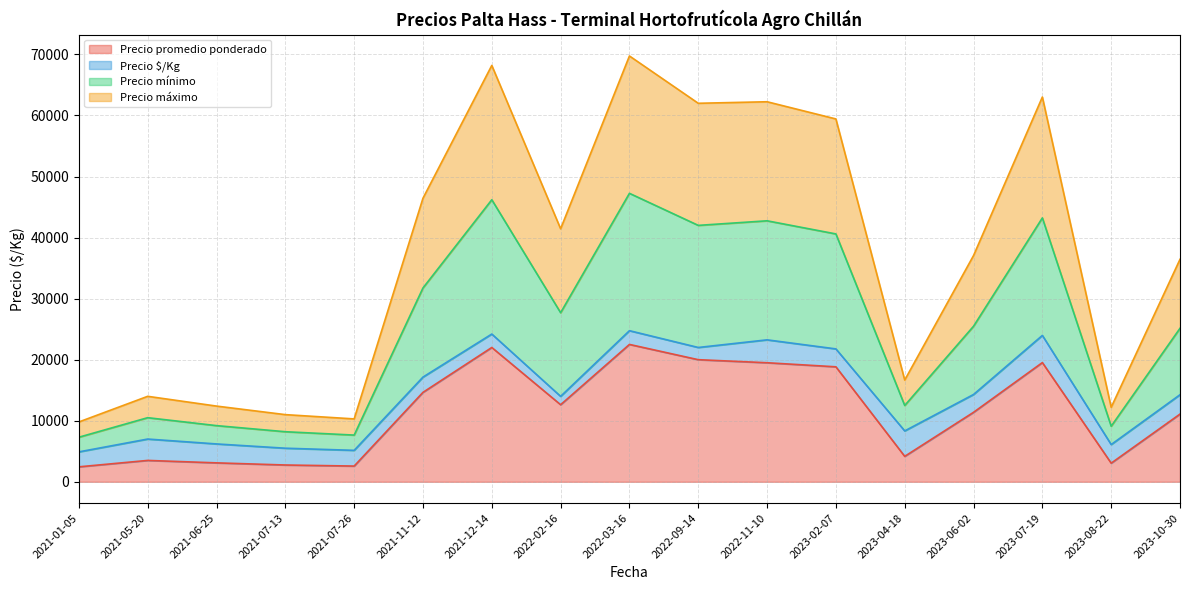

What is the total value across all series at 2022-11-10?

62250.0